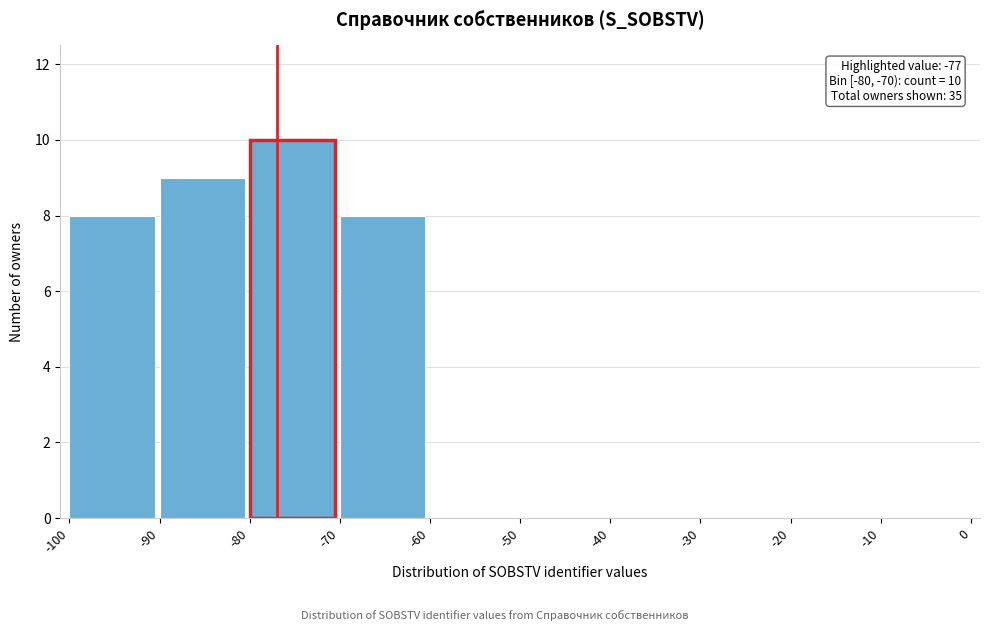

Which range on the x-axis has the tallest bar?

-80 to -70